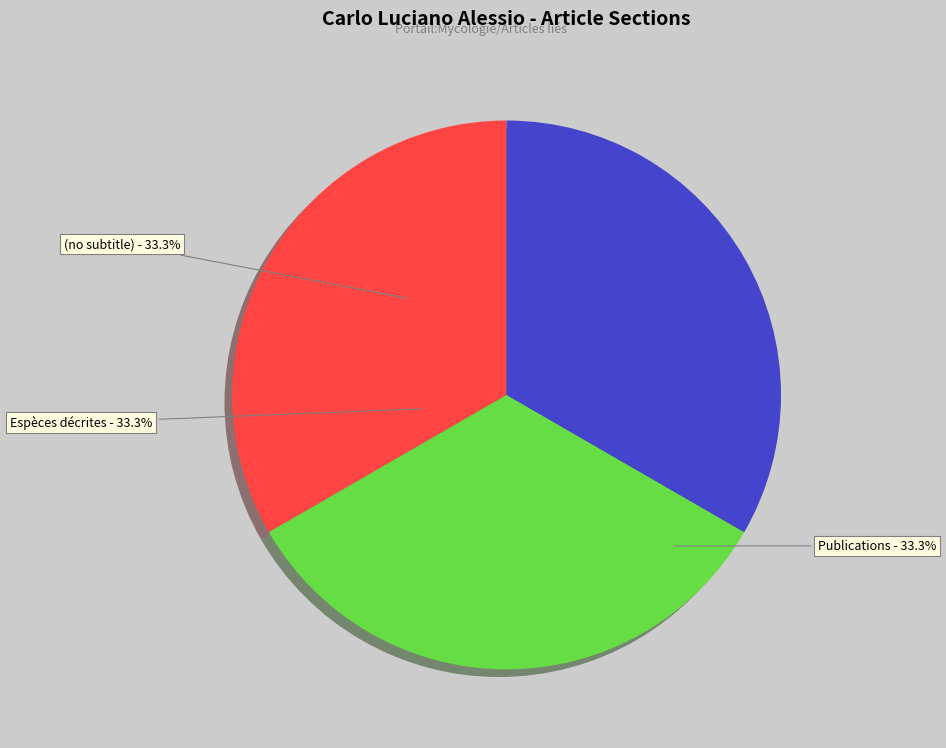

What is the ratio of the value at (no subtitle) to the value at Espèces décrites?

1.0